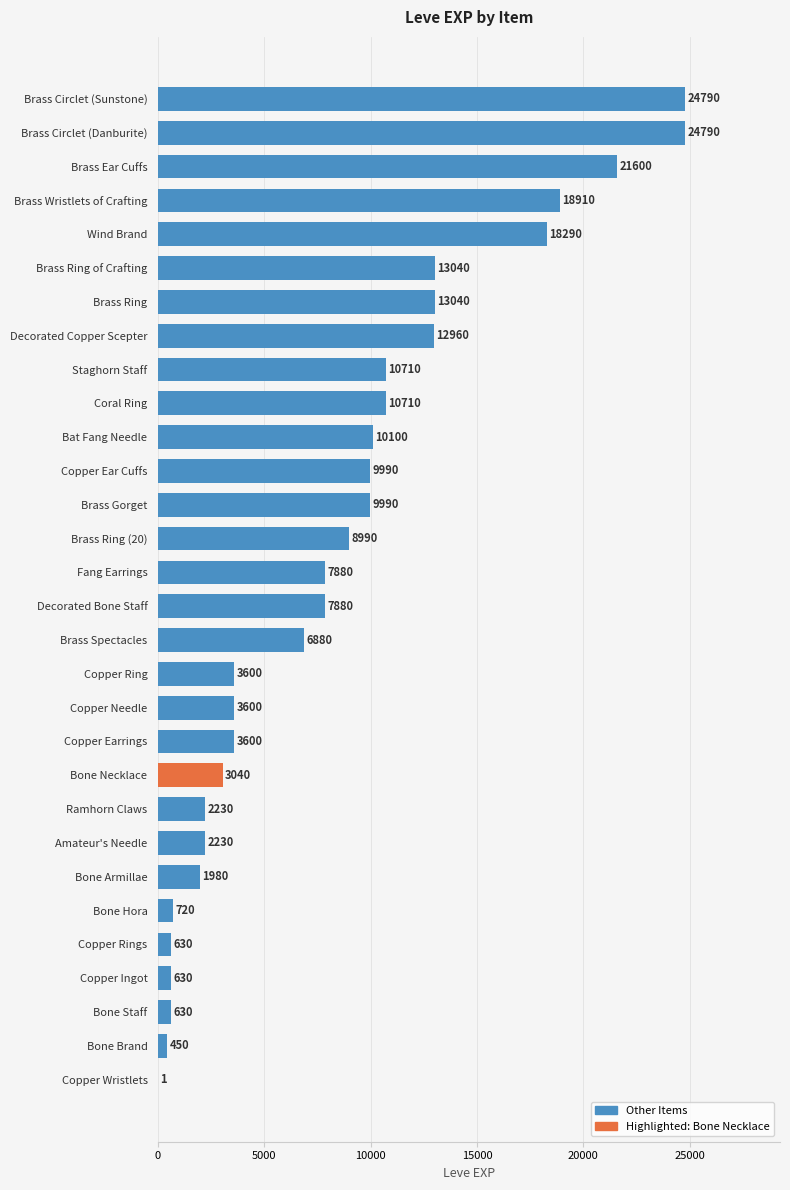

What is the greatest value displayed?

24790